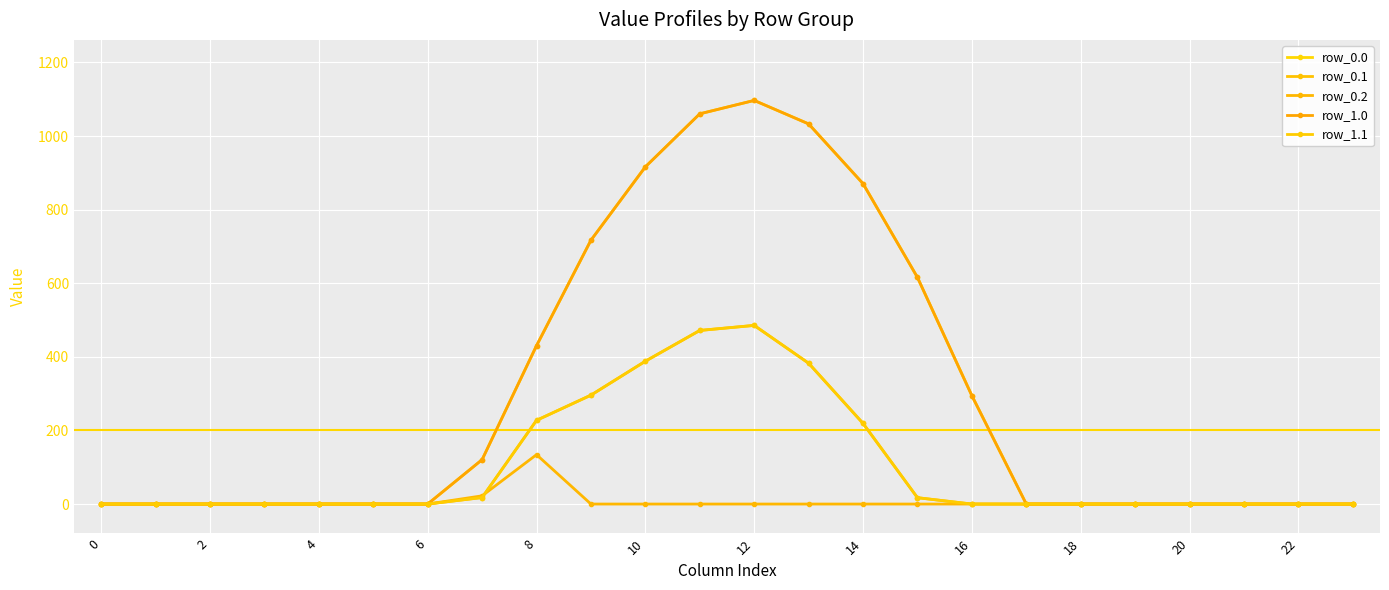

Reading left to right, list all the values displayed in this chart.

row_0.0: 0.0	0.0	0.0	0.0	0.0	0.0	0.0	120.6	430.3	716.9	916.2	1060.3	1096.7	1032.9	870.6	615.9	294.5	0.0	0.0	0.0	0.0	0.0	0.0	0.0
row_0.1: 0.0	0.0	0.0	0.0	0.0	0.0	0.0	17.7	227.5	295.9	388.1	471.7	485.4	382.7	219.2	17.3	0.0	0.0	0.0	0.0	0.0	0.0	0.0	0.0
row_0.2: 0.0	0.0	0.0	0.0	0.0	0.0	0.0	22.3	134.2	0.0	0.0	0.0	0.0	0.0	0.0	0.0	0.0	0.0	0.0	0.0	0.0	0.0	0.0	0.0
row_1.0: 0.0	0.0	0.0	0.0	0.0	0.0	0.0	120.6	430.3	716.9	916.2	1060.3	1096.7	1032.9	870.6	615.9	294.5	0.0	0.0	0.0	0.0	0.0	0.0	0.0
row_1.1: 0.0	0.0	0.0	0.0	0.0	0.0	0.0	17.7	227.5	295.9	388.1	471.7	485.4	382.7	219.2	17.3	0.0	0.0	0.0	0.0	0.0	0.0	0.0	0.0